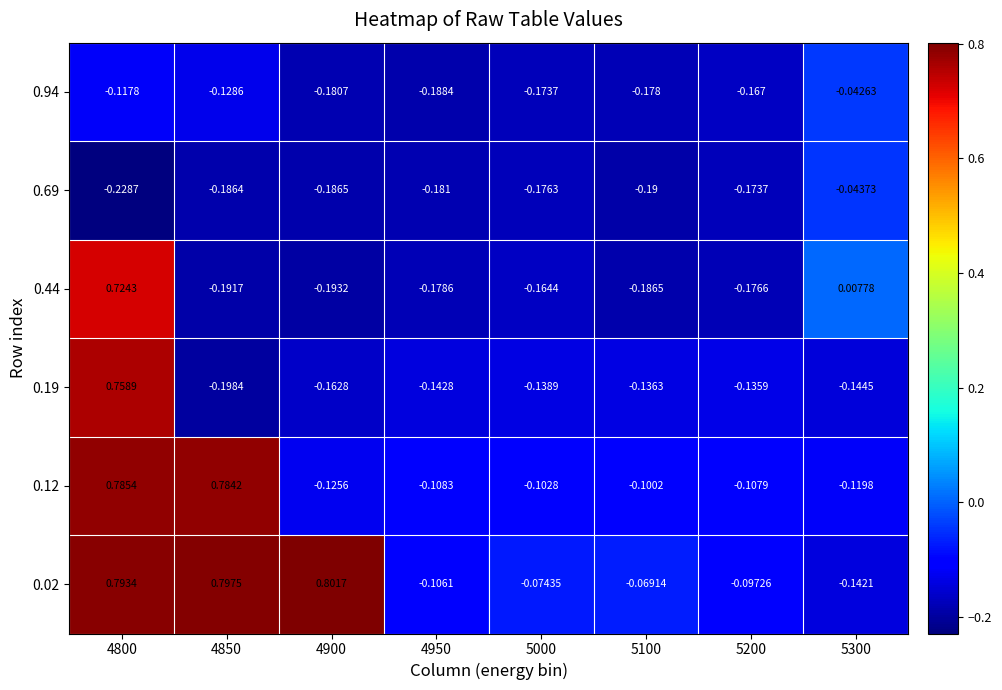

Is the value of 0.19 at 5100 greater than the value of 0.44 at 4950?

Yes